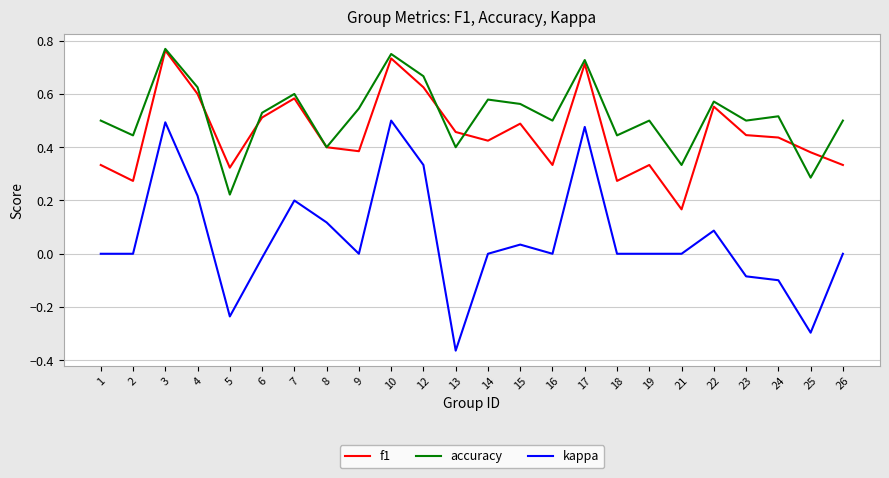

Between 2 and 3, which series saw the biggest shift?

kappa